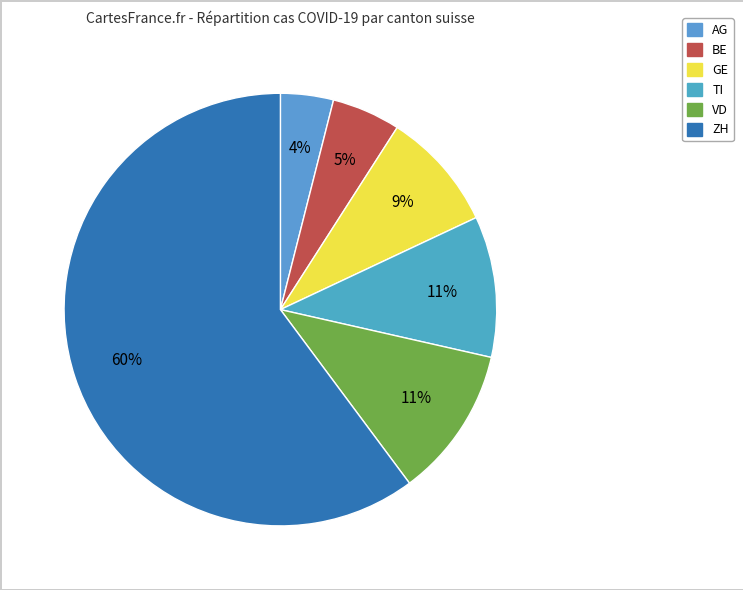

True or false: VD accounts for 11% of the total.

True